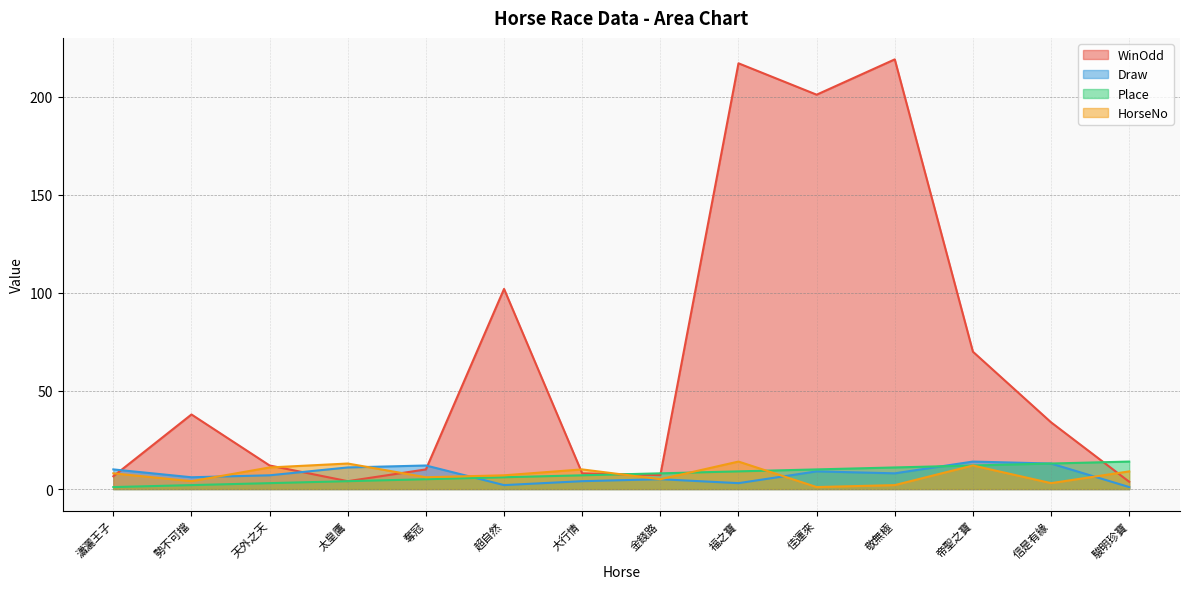

What is the total value across all series at 金錢路?

25.1